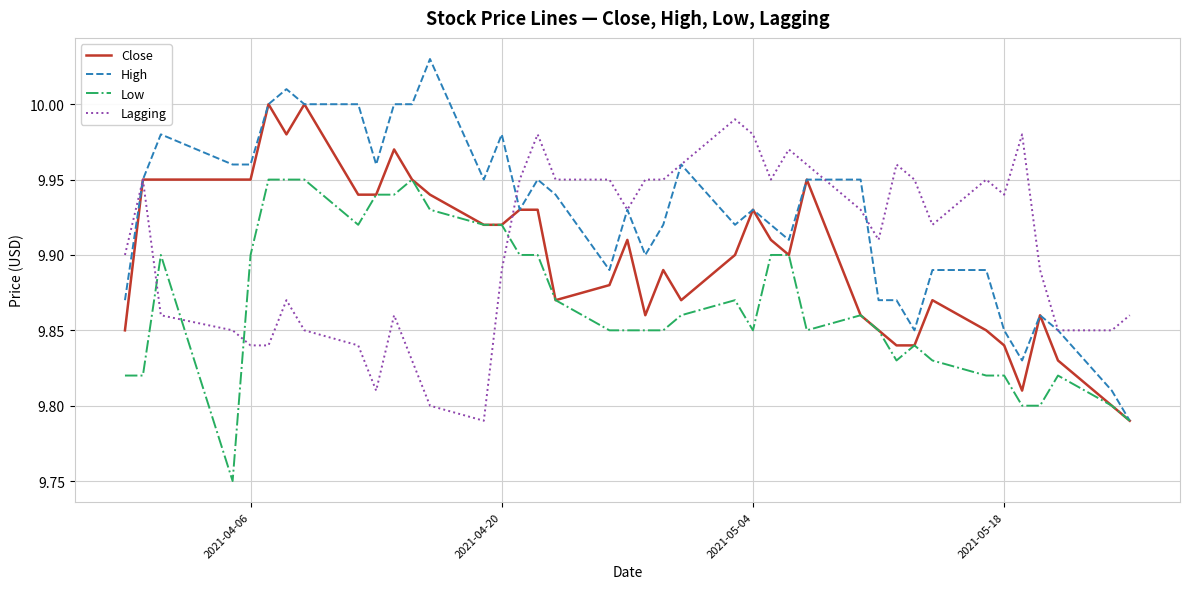

Which series has the largest total across all categories?

High